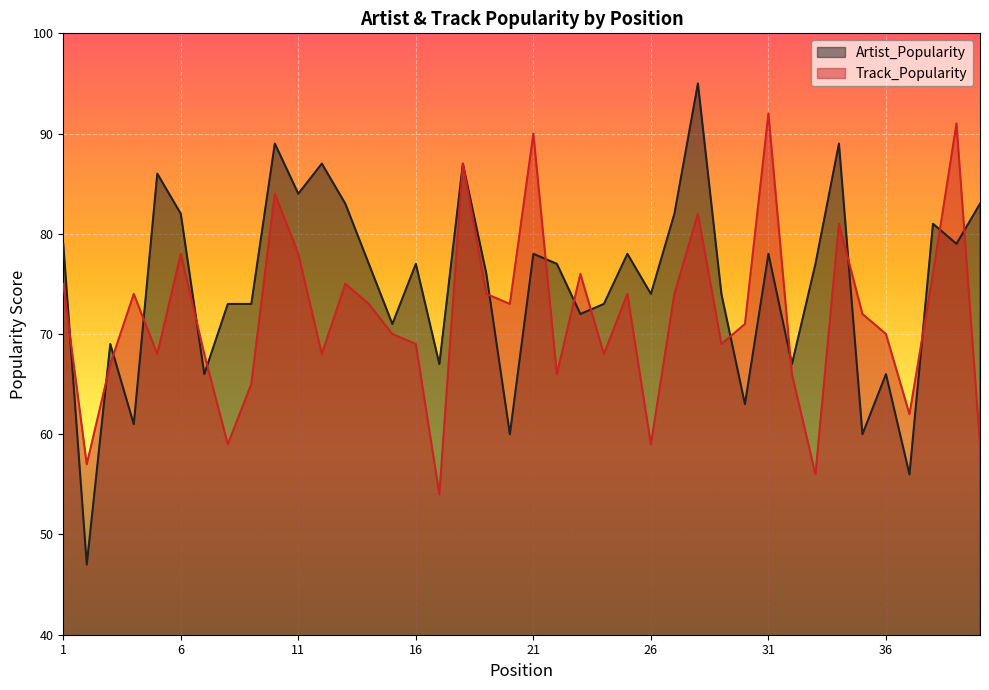

Between which two adjacent categories do Track_Popularity and Artist_Popularity first intersect?

1 and 2